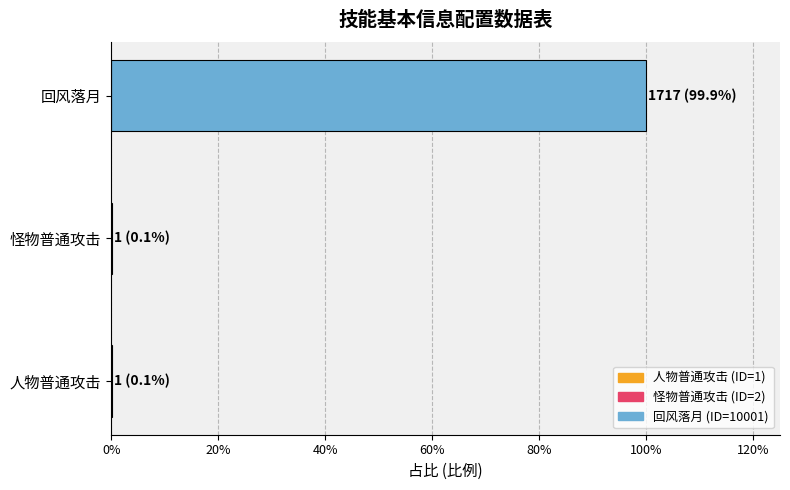

What is the sum of all values?

1.0